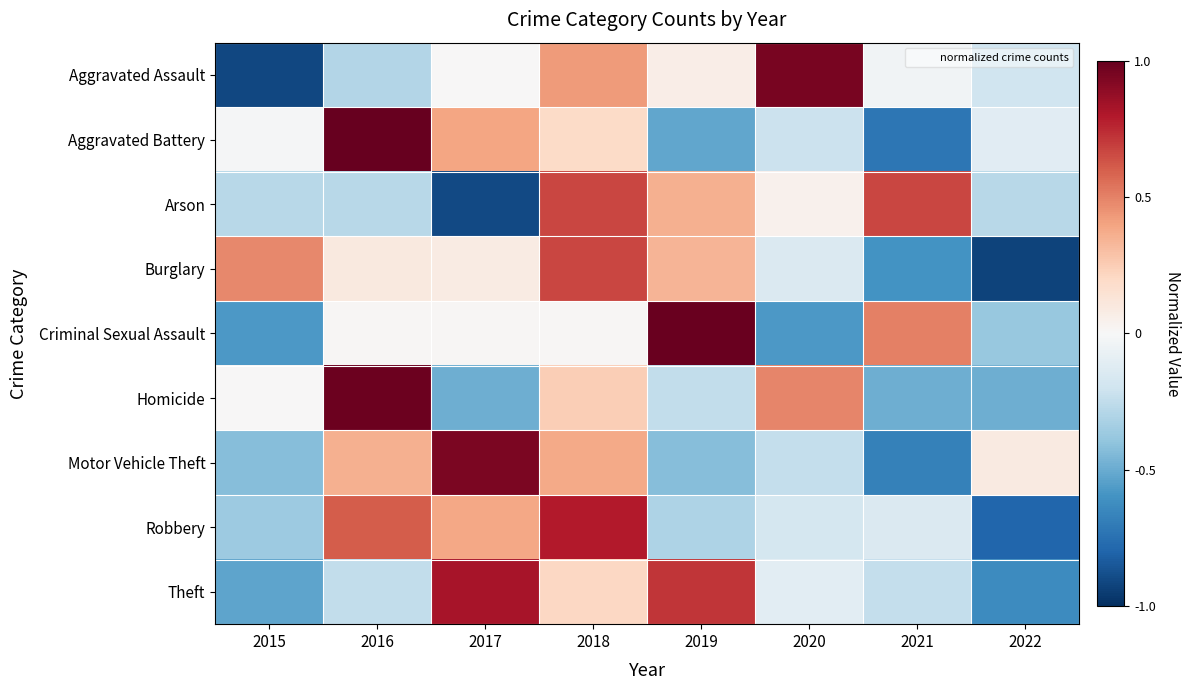

What is the total value across all series at 2019?

1.0